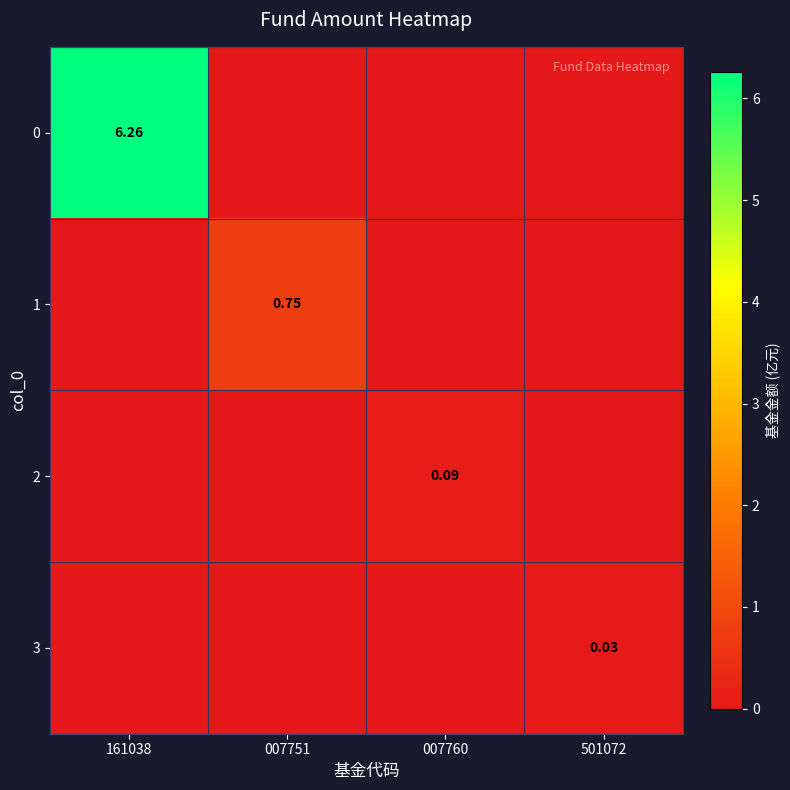

Is the value of 3 at 501072 greater than the value of 0 at 161038?

No